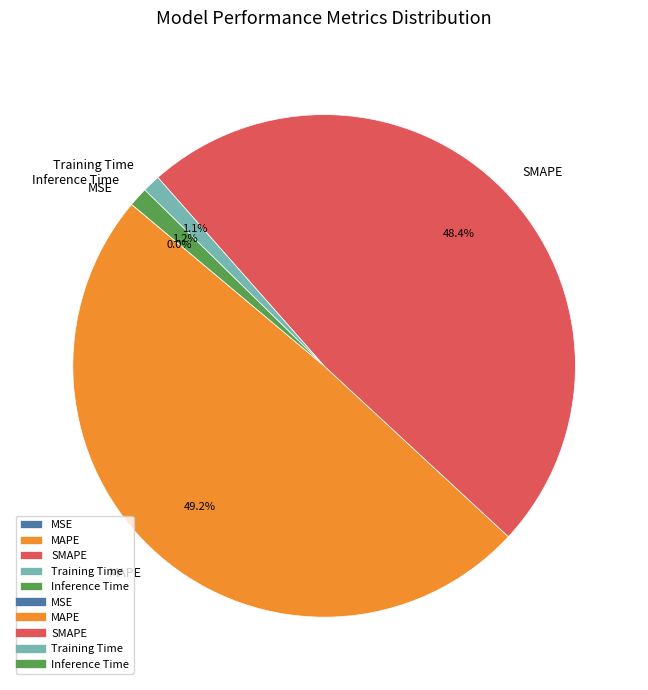

Which category has the biggest portion of the pie?

MAPE